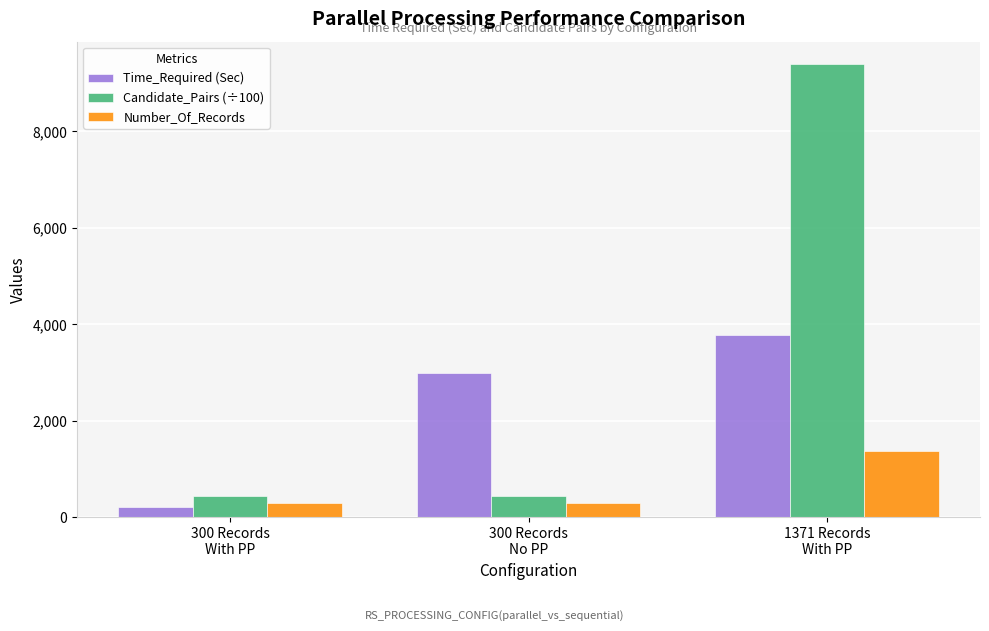

Does the chart contain any negative values?

No